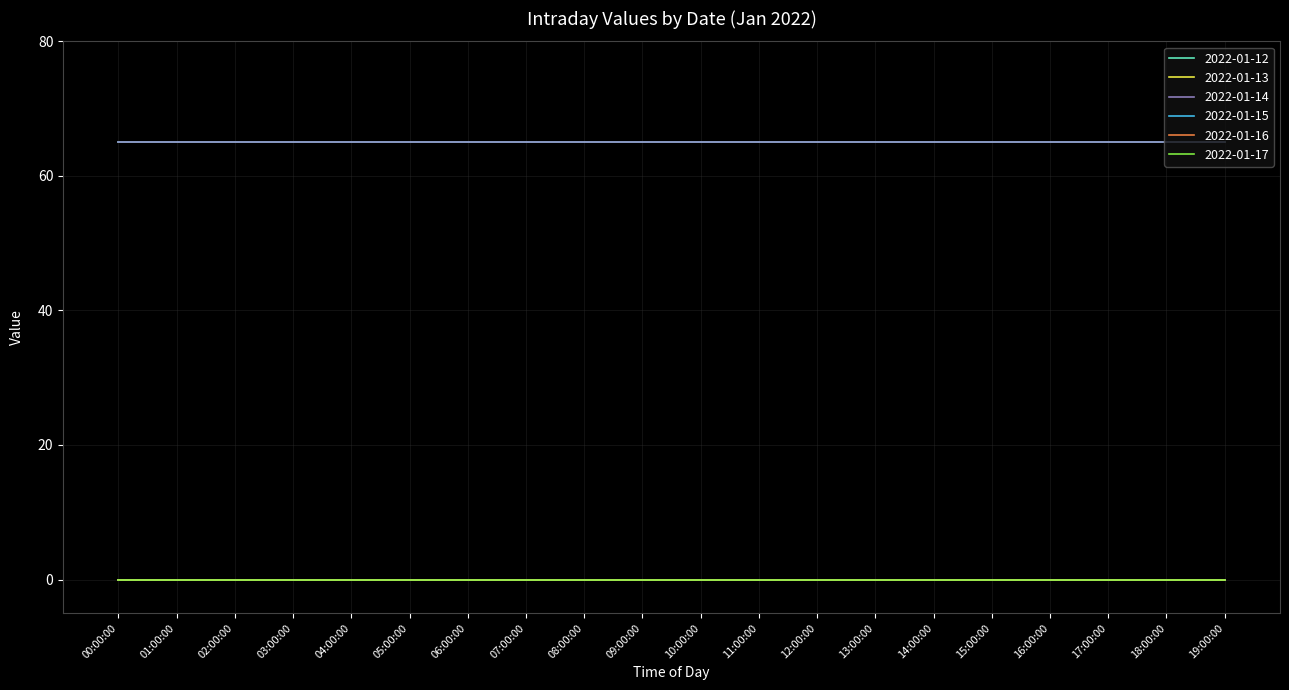

Reading right to left, what are all the values shown in this chart?

2022-01-12: 19:00:00=65	18:00:00=65	17:00:00=65	16:00:00=65	15:00:00=65	14:00:00=65	13:00:00=65	12:00:00=65	11:00:00=65	10:00:00=65	09:00:00=65	08:00:00=65	07:00:00=65	06:00:00=65	05:00:00=65	04:00:00=65	03:00:00=65	02:00:00=65	01:00:00=65	00:00:00=65
2022-01-13: 19:00:00=0	18:00:00=0	17:00:00=0	16:00:00=0	15:00:00=0	14:00:00=0	13:00:00=0	12:00:00=0	11:00:00=0	10:00:00=0	09:00:00=0	08:00:00=0	07:00:00=0	06:00:00=0	05:00:00=0	04:00:00=0	03:00:00=0	02:00:00=0	01:00:00=0	00:00:00=0
2022-01-14: 19:00:00=65	18:00:00=65	17:00:00=65	16:00:00=65	15:00:00=65	14:00:00=65	13:00:00=65	12:00:00=65	11:00:00=65	10:00:00=65	09:00:00=65	08:00:00=65	07:00:00=65	06:00:00=65	05:00:00=65	04:00:00=65	03:00:00=65	02:00:00=65	01:00:00=65	00:00:00=65
2022-01-15: 19:00:00=0	18:00:00=0	17:00:00=0	16:00:00=0	15:00:00=0	14:00:00=0	13:00:00=0	12:00:00=0	11:00:00=0	10:00:00=0	09:00:00=0	08:00:00=0	07:00:00=0	06:00:00=0	05:00:00=0	04:00:00=0	03:00:00=0	02:00:00=0	01:00:00=0	00:00:00=0
2022-01-16: 19:00:00=0	18:00:00=0	17:00:00=0	16:00:00=0	15:00:00=0	14:00:00=0	13:00:00=0	12:00:00=0	11:00:00=0	10:00:00=0	09:00:00=0	08:00:00=0	07:00:00=0	06:00:00=0	05:00:00=0	04:00:00=0	03:00:00=0	02:00:00=0	01:00:00=0	00:00:00=0
2022-01-17: 19:00:00=0	18:00:00=0	17:00:00=0	16:00:00=0	15:00:00=0	14:00:00=0	13:00:00=0	12:00:00=0	11:00:00=0	10:00:00=0	09:00:00=0	08:00:00=0	07:00:00=0	06:00:00=0	05:00:00=0	04:00:00=0	03:00:00=0	02:00:00=0	01:00:00=0	00:00:00=0